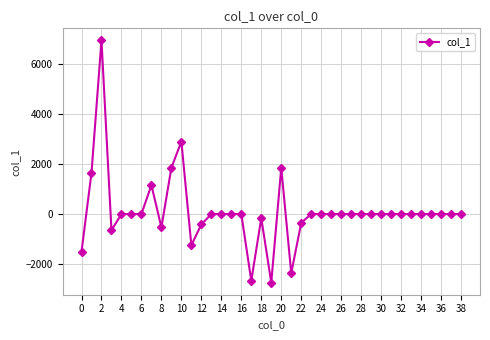

True or false: the data has more than 1 interior local peaks.

True